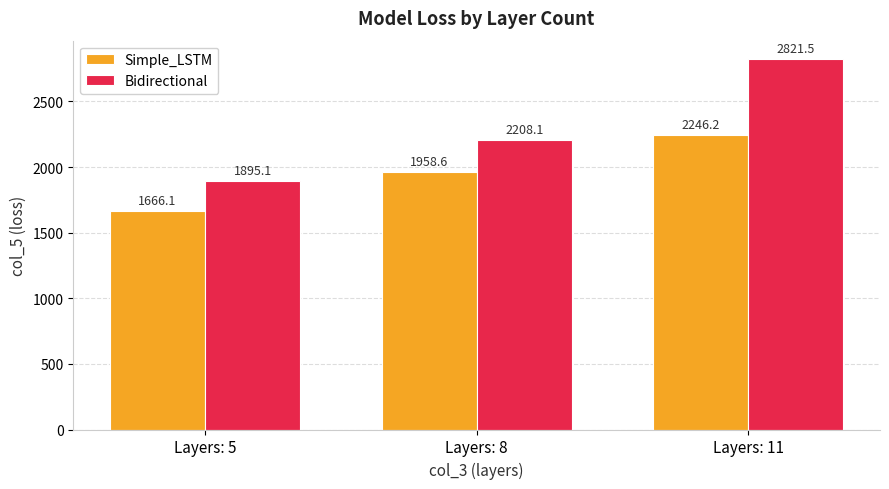

List the labels in order of Bidirectional value, largest first.

Layers: 11, Layers: 8, Layers: 5